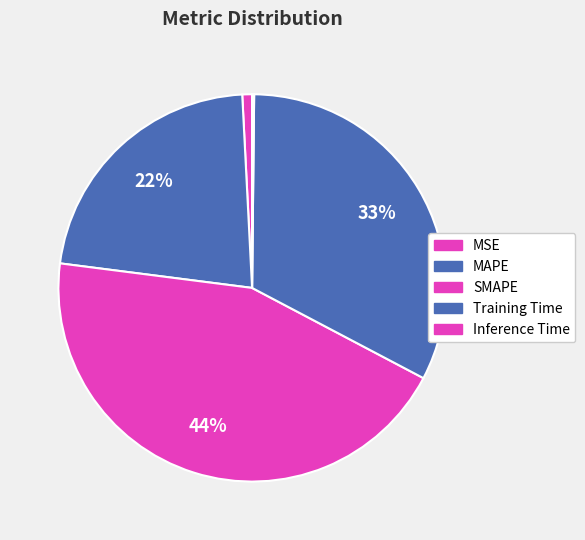

Is Inference Time the majority of the pie?

No